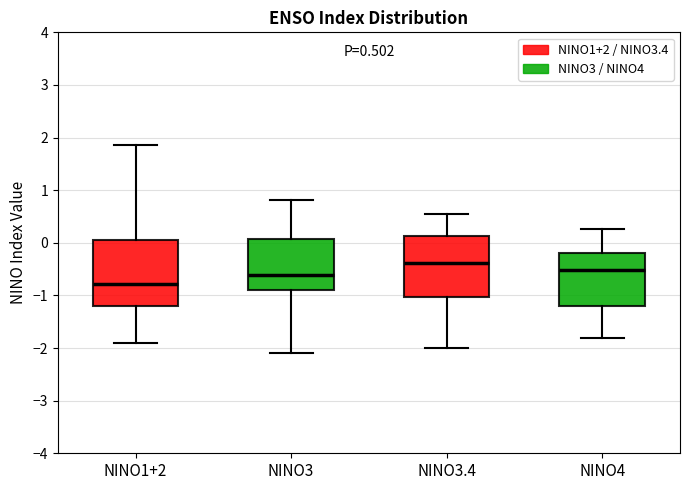

Which box has the lowest median line?

NINO1+2